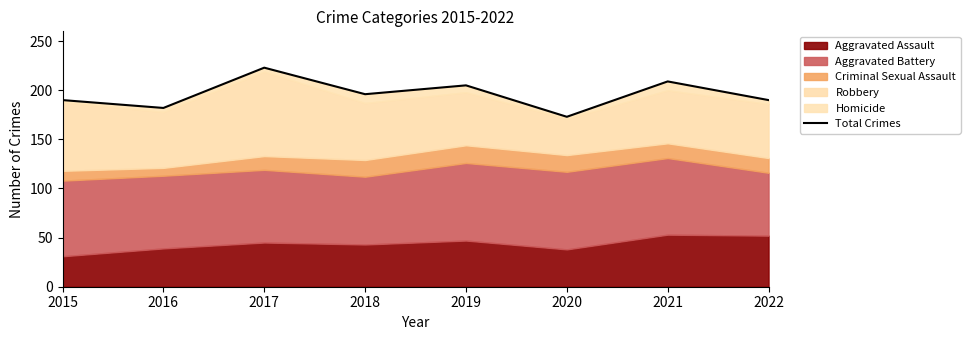

Where is the first local minimum?

2016